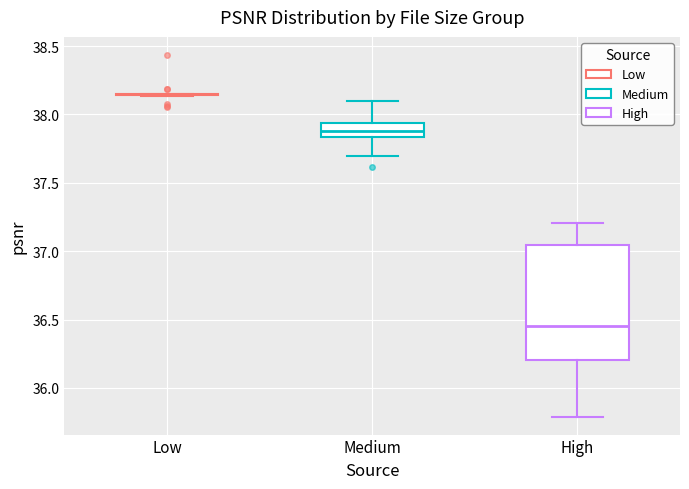

Where does the lower whisker of the box for High end on the y-axis? The values are not printed on the chart, so give them approximately, as read against the axis.

35.80